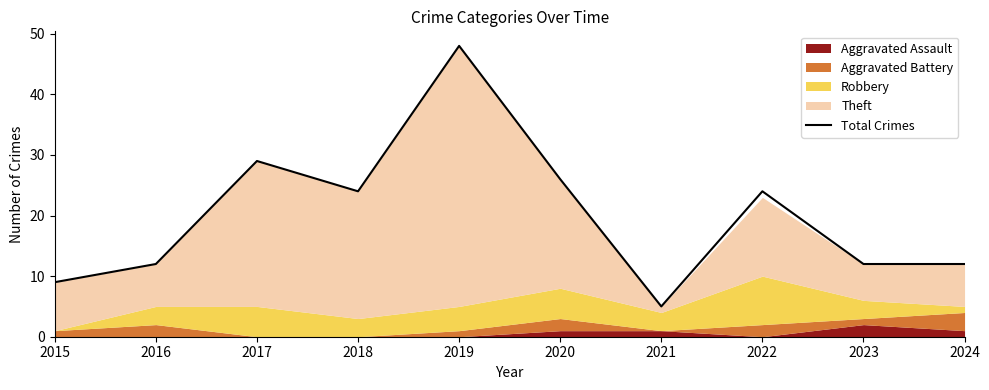

Reading left to right, transcribe all the data shown in this chart.

9	12	29	24	48	26	5	24	12	12